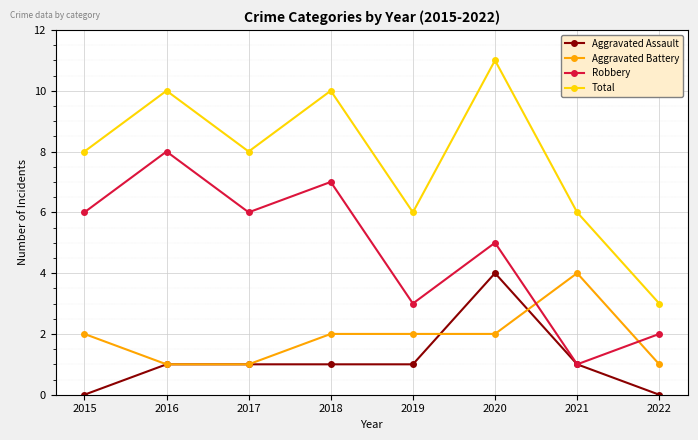

What is the average value of the Robbery series?

5